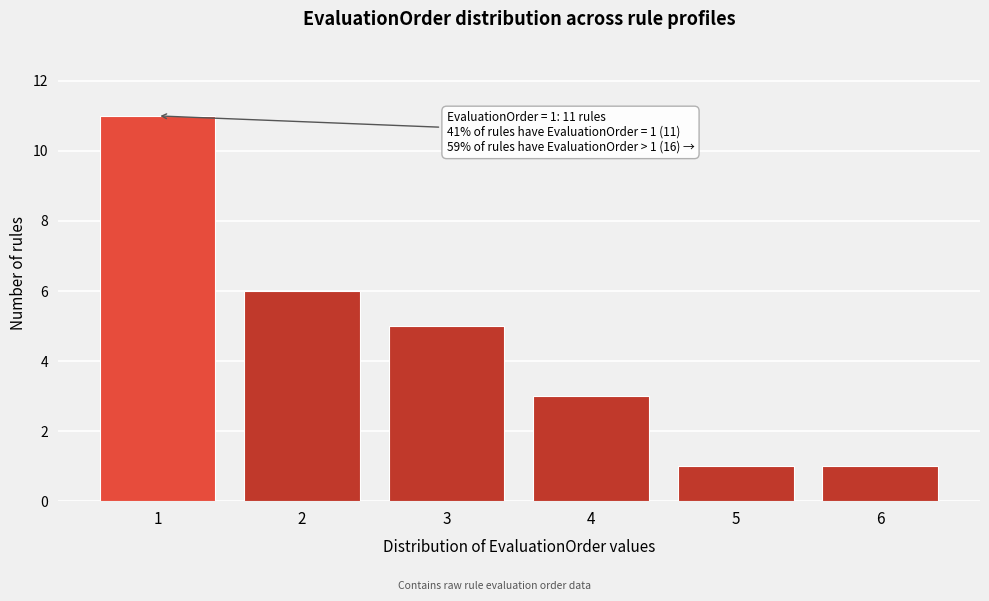

Reading left to right, what are all the values shown in this chart?

11	6	5	3	1	1